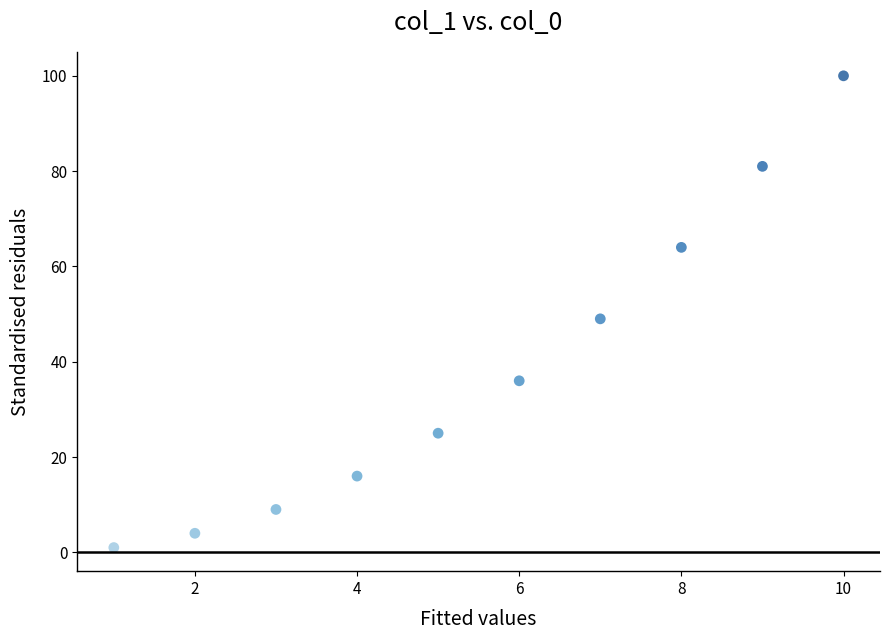

What is the average X value?

6